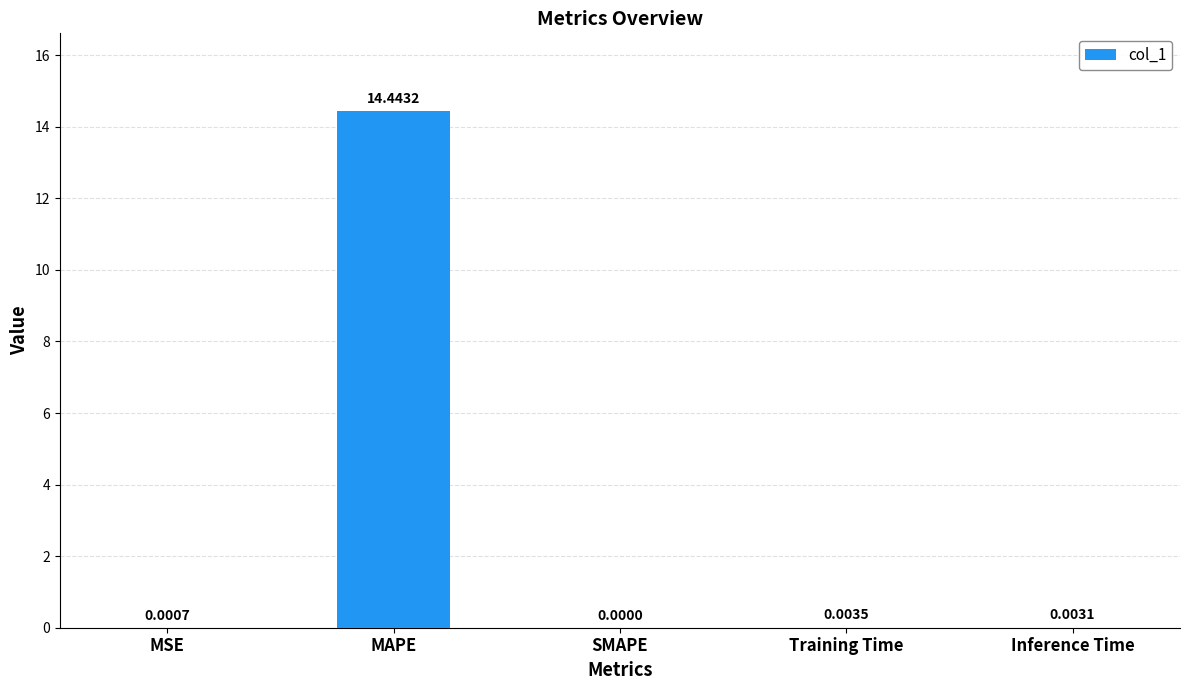

Which has a higher value, MSE or Training Time?

Training Time